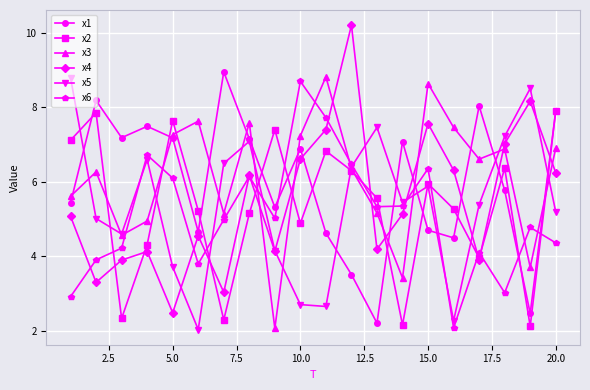

True or false: x1 and x6 intersect in this chart.

True